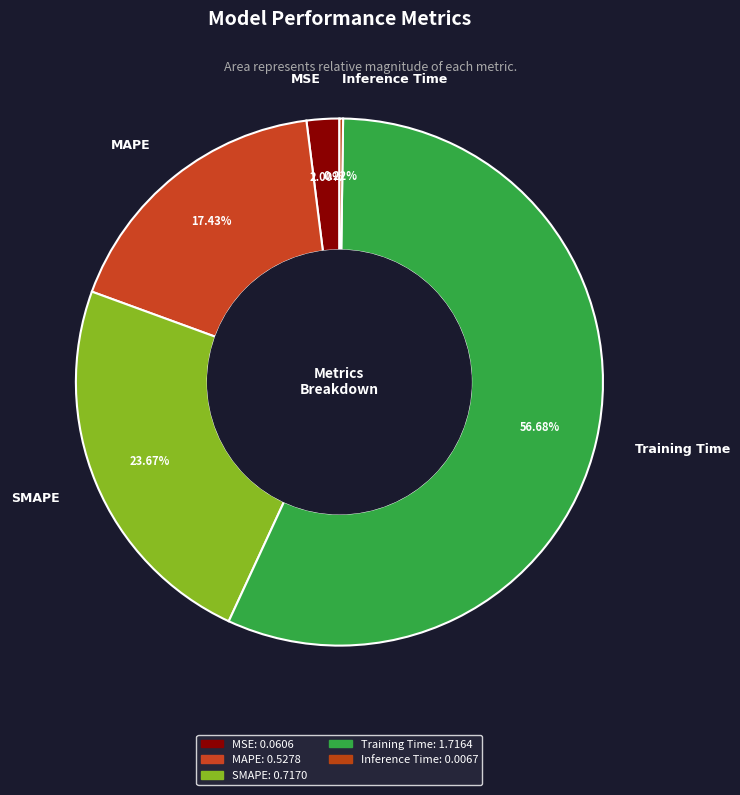

What is the smallest slice in the pie chart?

Inference Time